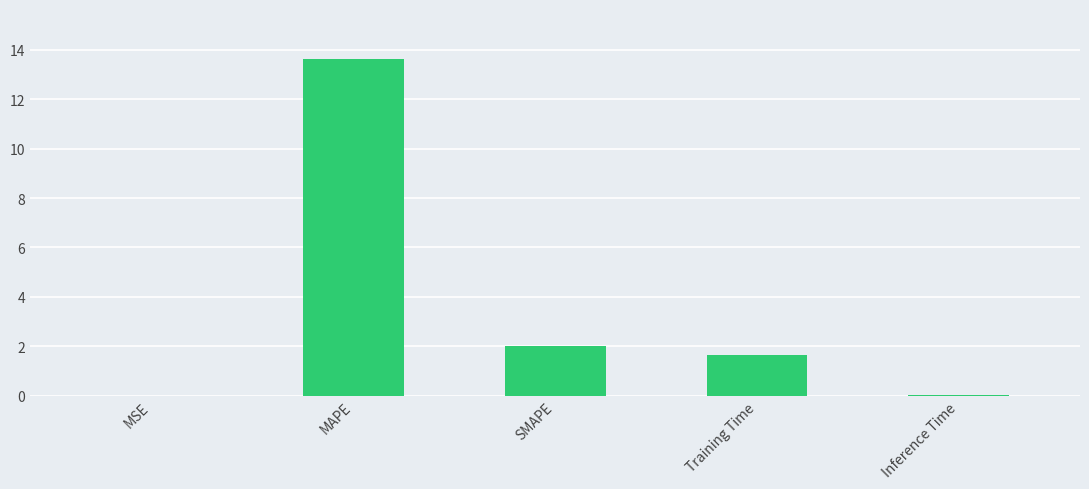

Are the bars horizontal?

No